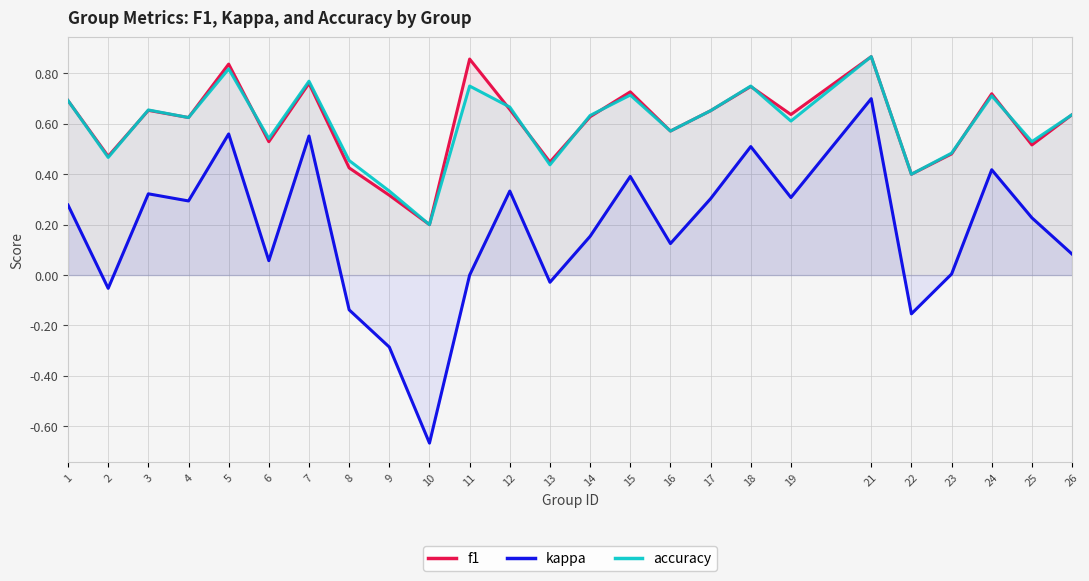

Rank the series by their maximum value, from lowest to highest.

kappa, f1, accuracy